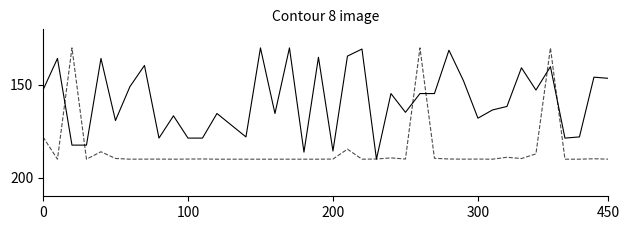

What is the maximum value shown in the chart?

190.0